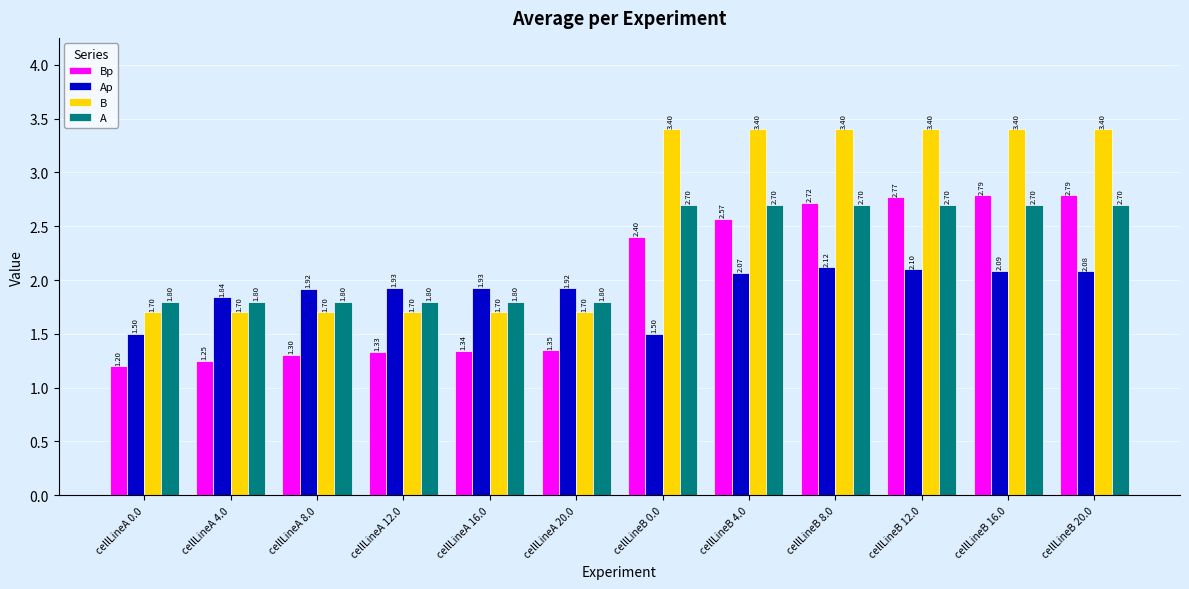

What is the difference between the maximum and minimum values in the Ap series?

0.6